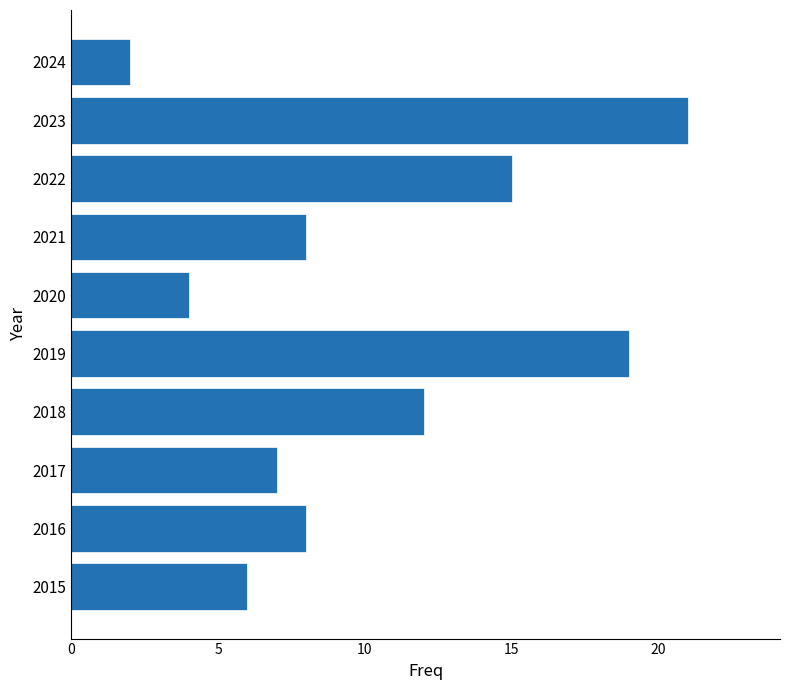

Reading bottom to top, list all the values displayed in this chart.

6	8	7	12	19	4	8	15	21	2